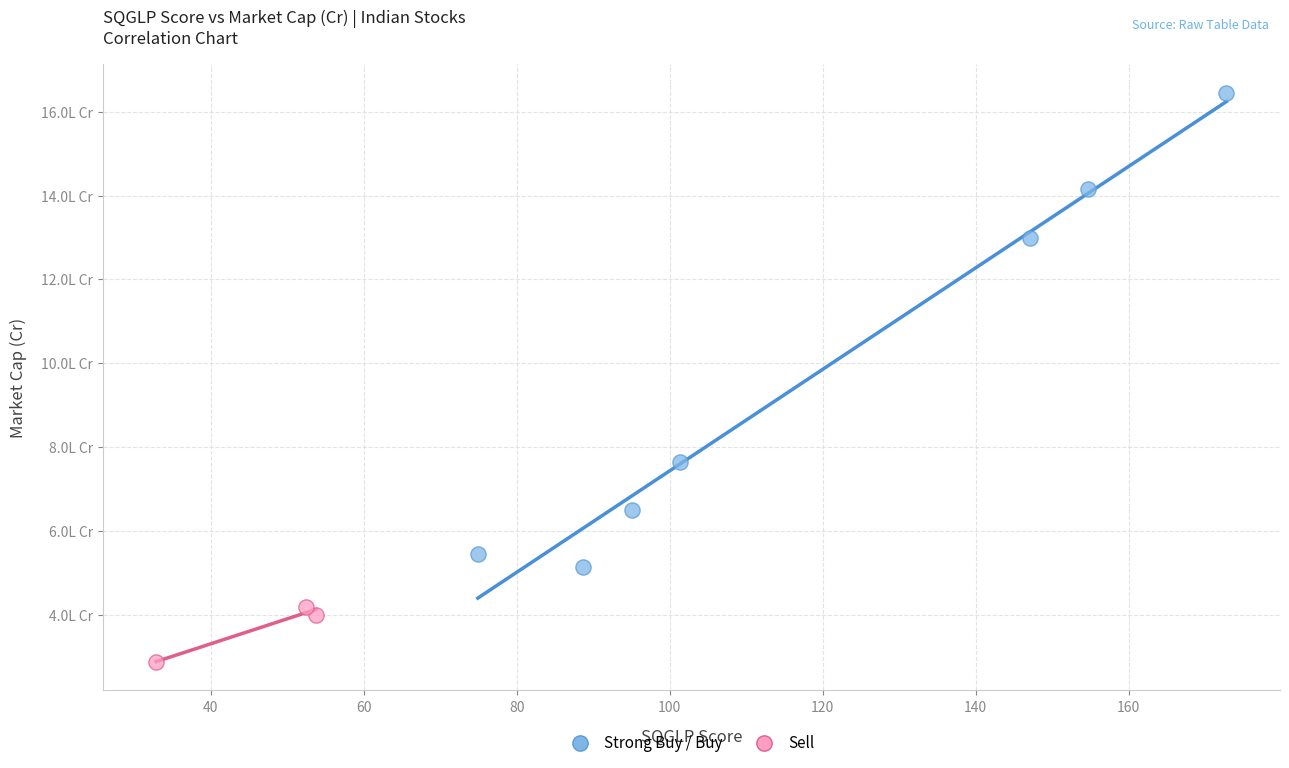

Which series contains the lowest Y value?

Sell